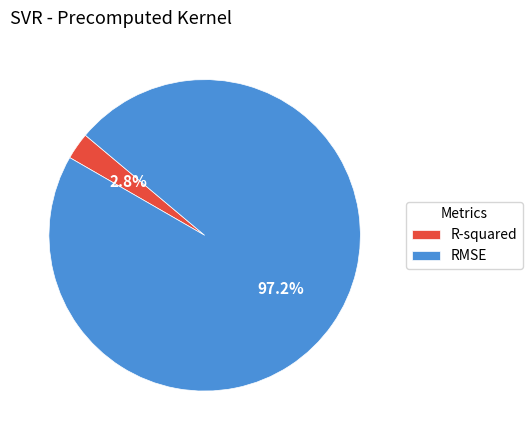

Count the number of slices in the pie.

2